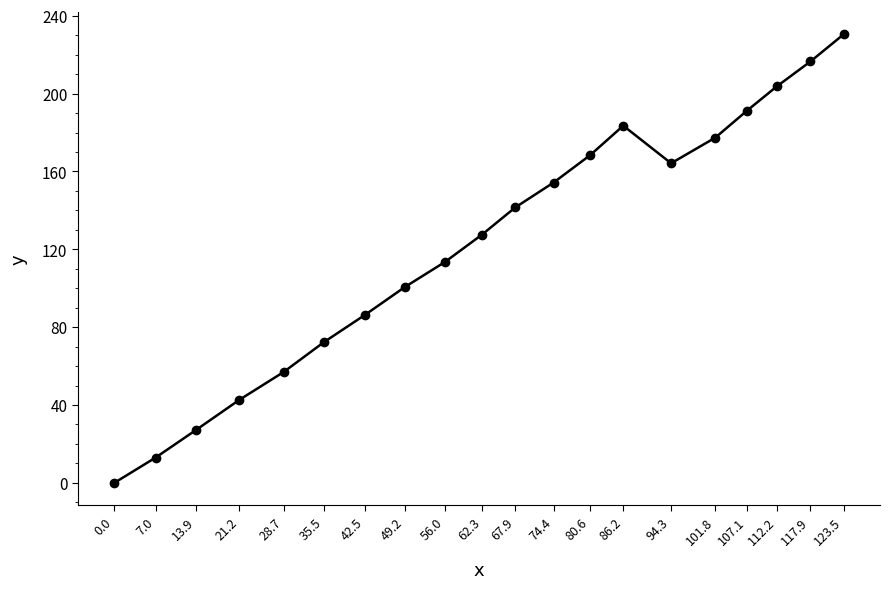

What is the value of the 2nd point from the left?

13.0